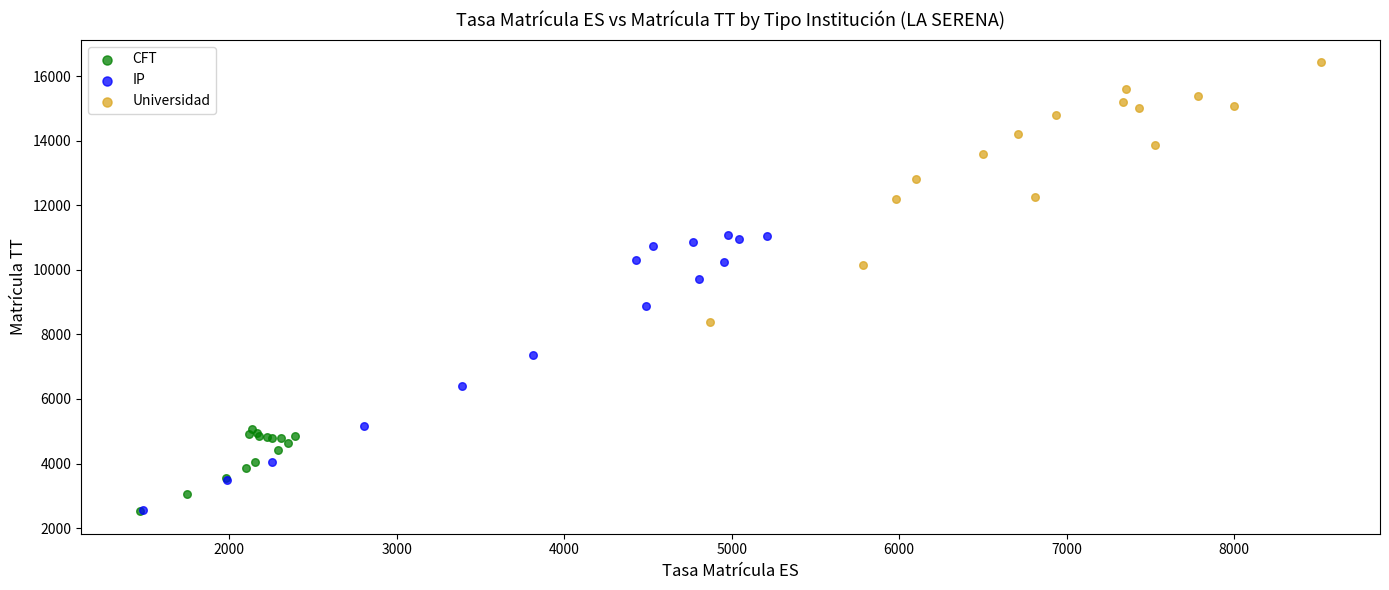

Which series has the widest spread of Y values?

IP